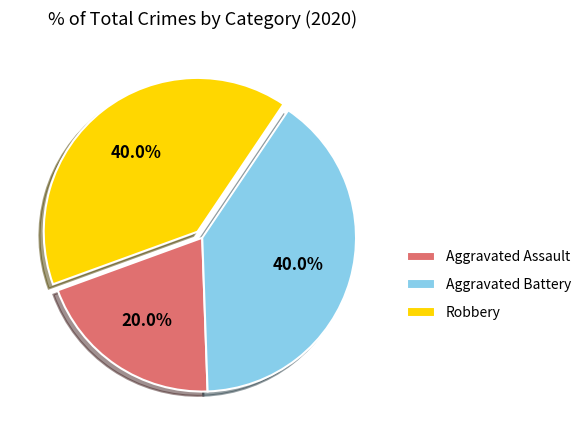

Rank the categories by value from highest to lowest.

Aggravated Battery, Robbery, Aggravated Assault